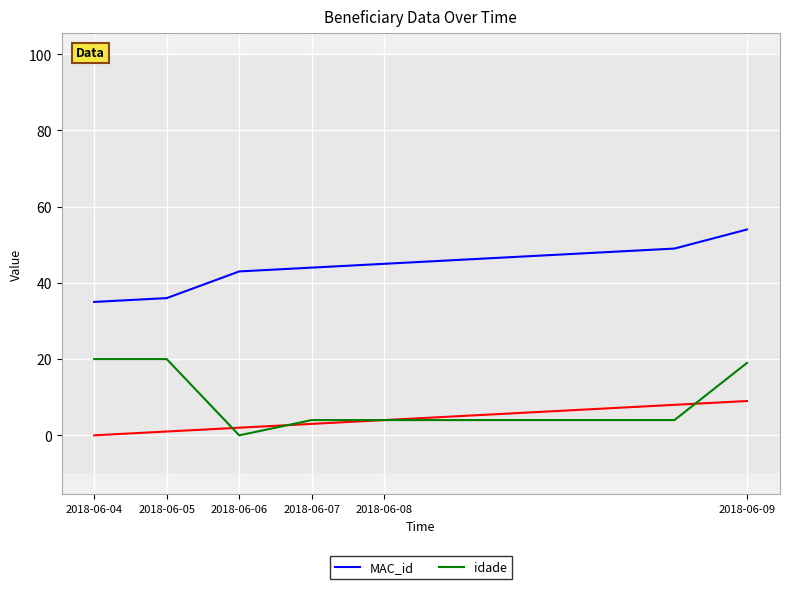

True or false: idade and MAC_id cross at least once.

False